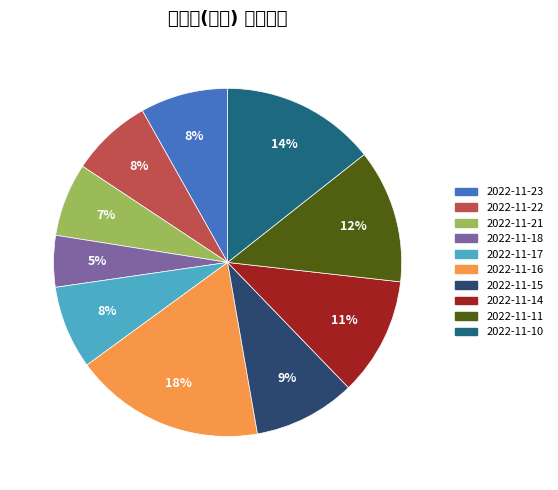

Is 2022-11-21 the majority of the pie?

No